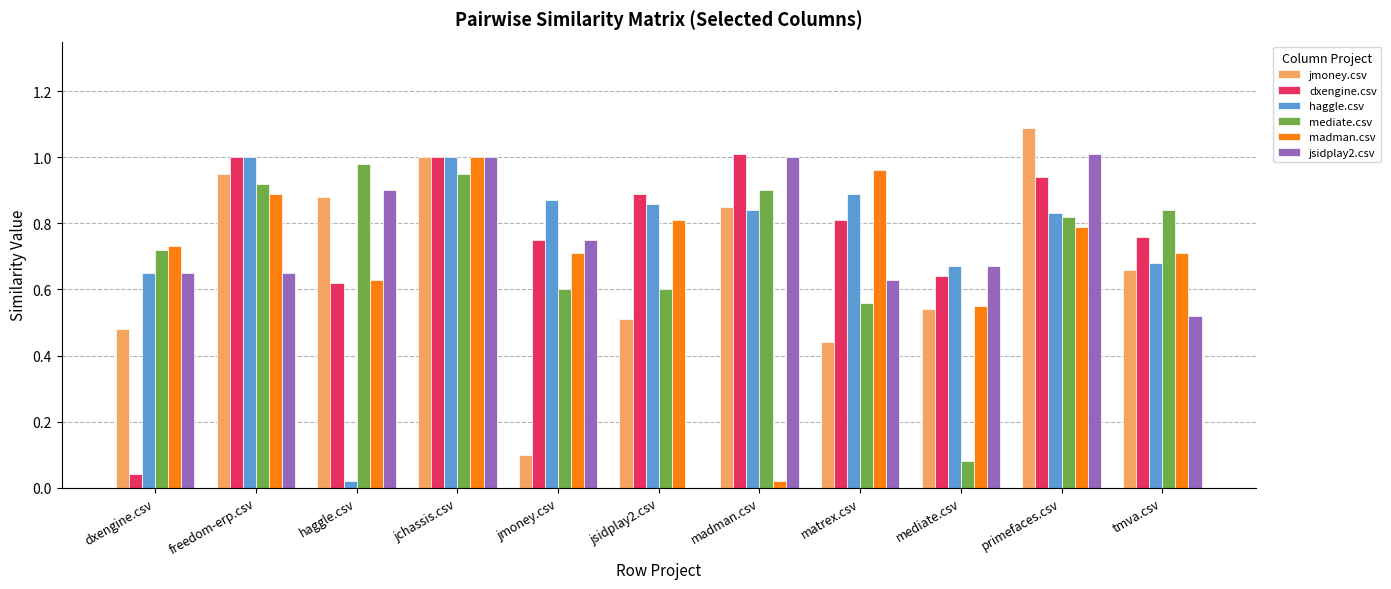

Between dxengine.csv and primefaces.csv, which series saw the biggest shift?

dxengine.csv